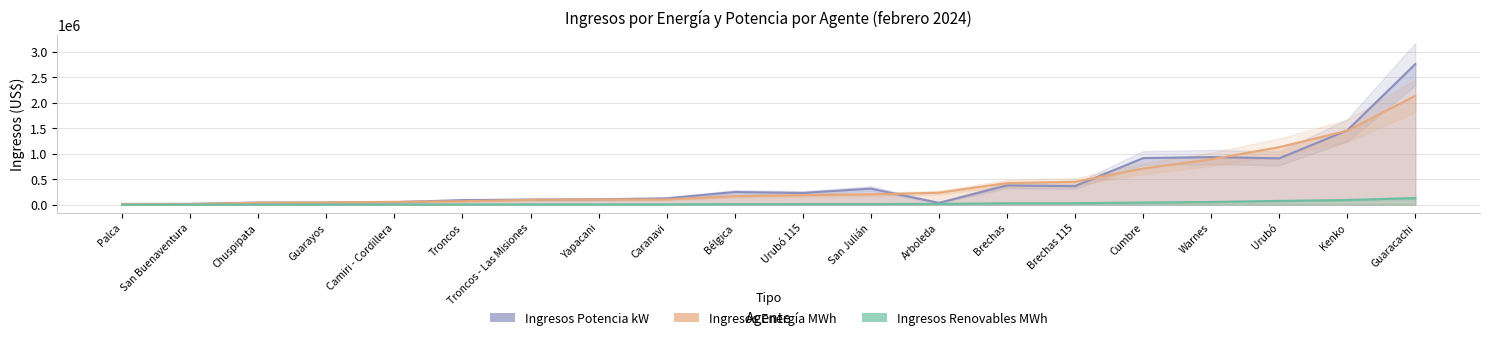

Reading left to right, list all the values displayed in this chart.

Ingresos Potencia kW: Guaracachi=2756016.7	Urubó=908152.5	Urubó 115=229911.3	Arboleda=35486.0	Warnes=932620.6	Brechas=377494.5	Brechas 115=363397.8	Troncos=89252.4	Troncos - Las Misiones=100501.9	Yapacani=105032.8	Bélgica=248180.9	San Julián=314849.7	Camiri - Cordillera=48991.6	Guarayos=43399.6	Kenko=1456422.2	Cumbre=912890.6	Chuspipata=42365.5	Caranavi=124114.7	San Buenaventura=16306.6	Palca=14366.9
Ingresos Energía MWh: Guaracachi=2135496.6	Urubó=1127188.1	Urubó 115=186714.1	Arboleda=234514.1	Warnes=889122.9	Brechas=423990.4	Brechas 115=449551.8	Troncos=67671.4	Troncos - Las Misiones=94896.5	Yapacani=101516.9	Bélgica=166136.7	San Julián=201882.7	Camiri - Cordillera=56207.9	Guarayos=41897.0	Kenko=1448648.2	Cumbre=707268.0	Chuspipata=37872.4	Caranavi=102555.1	San Buenaventura=10335.4	Palca=10092.9
Ingresos Renovables MWh: Guaracachi=129712.3	Urubó=73842.0	Urubó 115=12510.2	Arboleda=15235.3	Warnes=52631.2	Brechas=28802.3	Brechas 115=29006.3	Troncos=4586.2	Troncos - Las Misiones=6068.3	Yapacani=6510.1	Bélgica=10836.6	San Julián=12884.4	Camiri - Cordillera=3358.6	Guarayos=2645.5	Kenko=91195.8	Cumbre=41893.4	Chuspipata=2373.7	Caranavi=6555.1	San Buenaventura=639.4	Palca=641.5